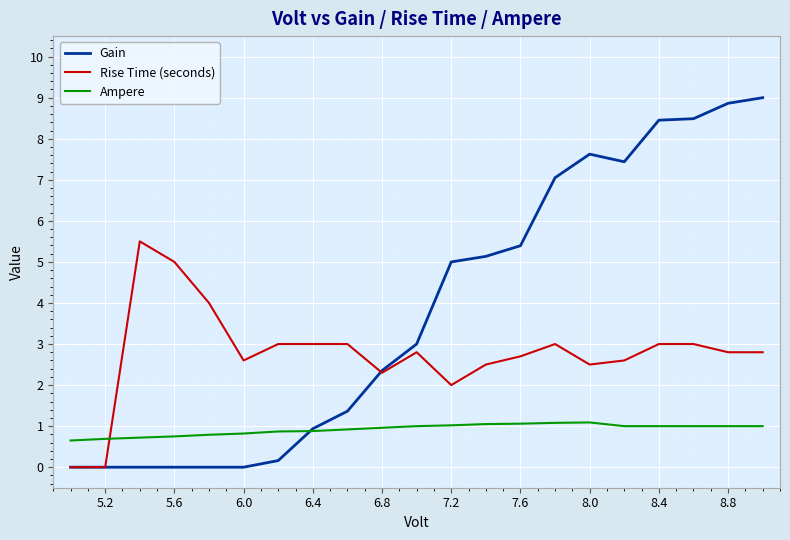

What are all the series names shown in the legend?

Gain, Rise Time (seconds), Ampere